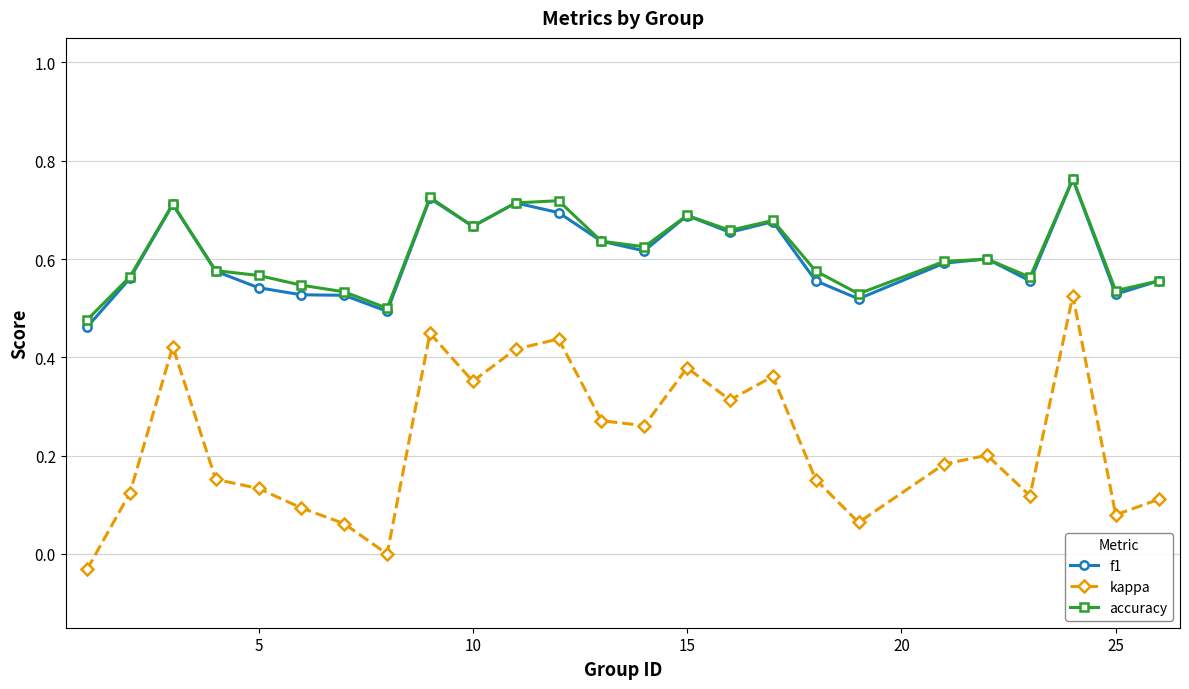

Which series has the largest range (max minus min)?

kappa